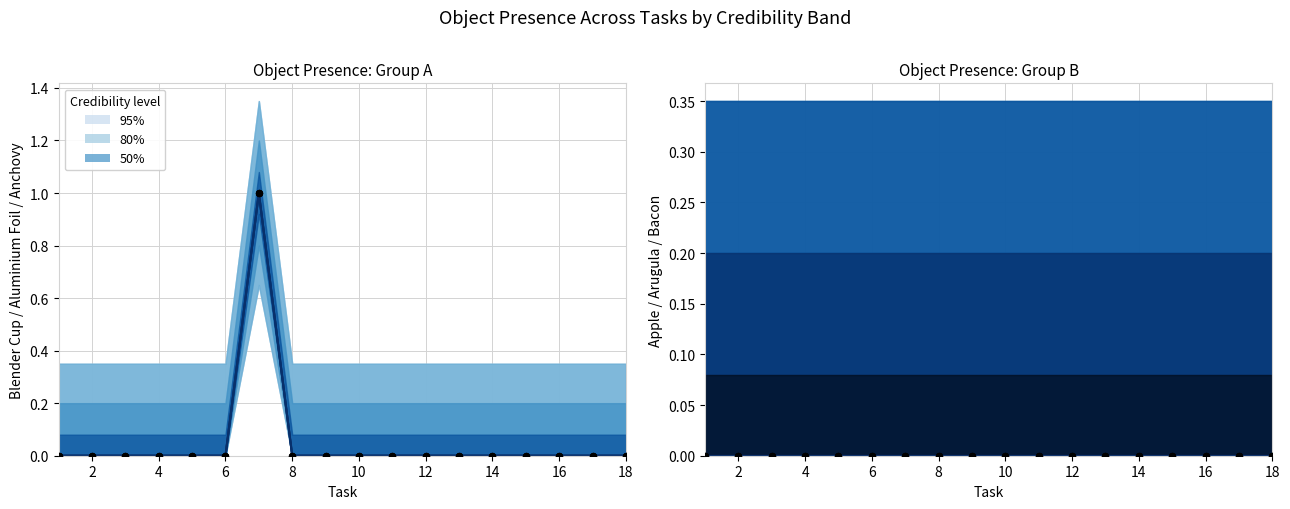

Which series has the widest spread of Y values?

blender cup